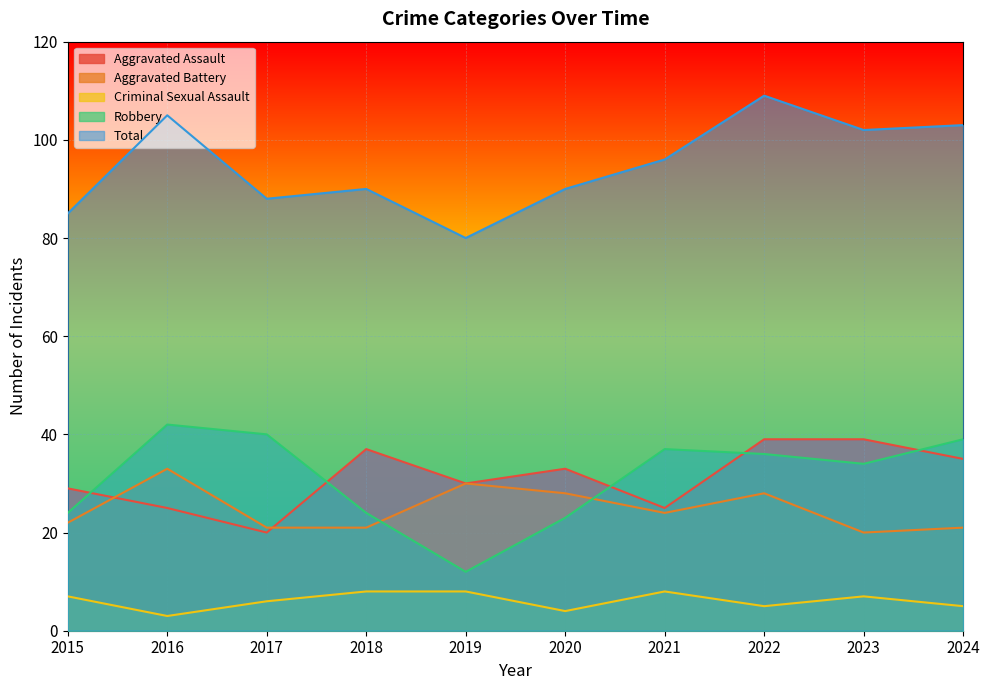

Where is Robbery nearest to the value 27?

2015